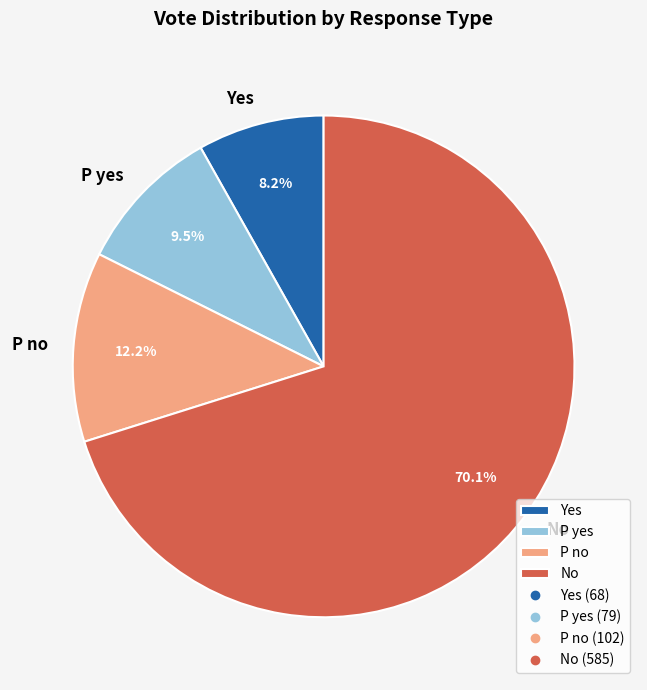

Rank the categories by value from highest to lowest.

No, P no, P yes, Yes